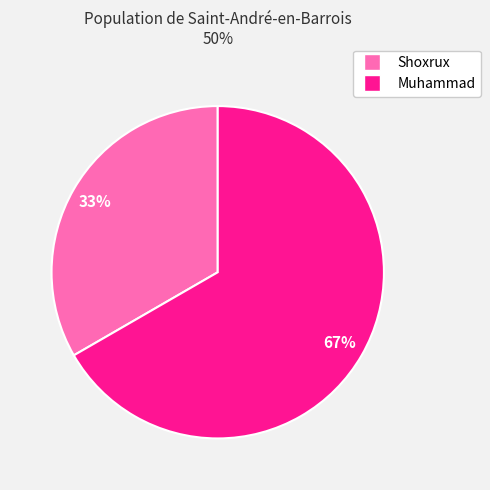

What is the smallest slice in the pie chart?

Shoxrux